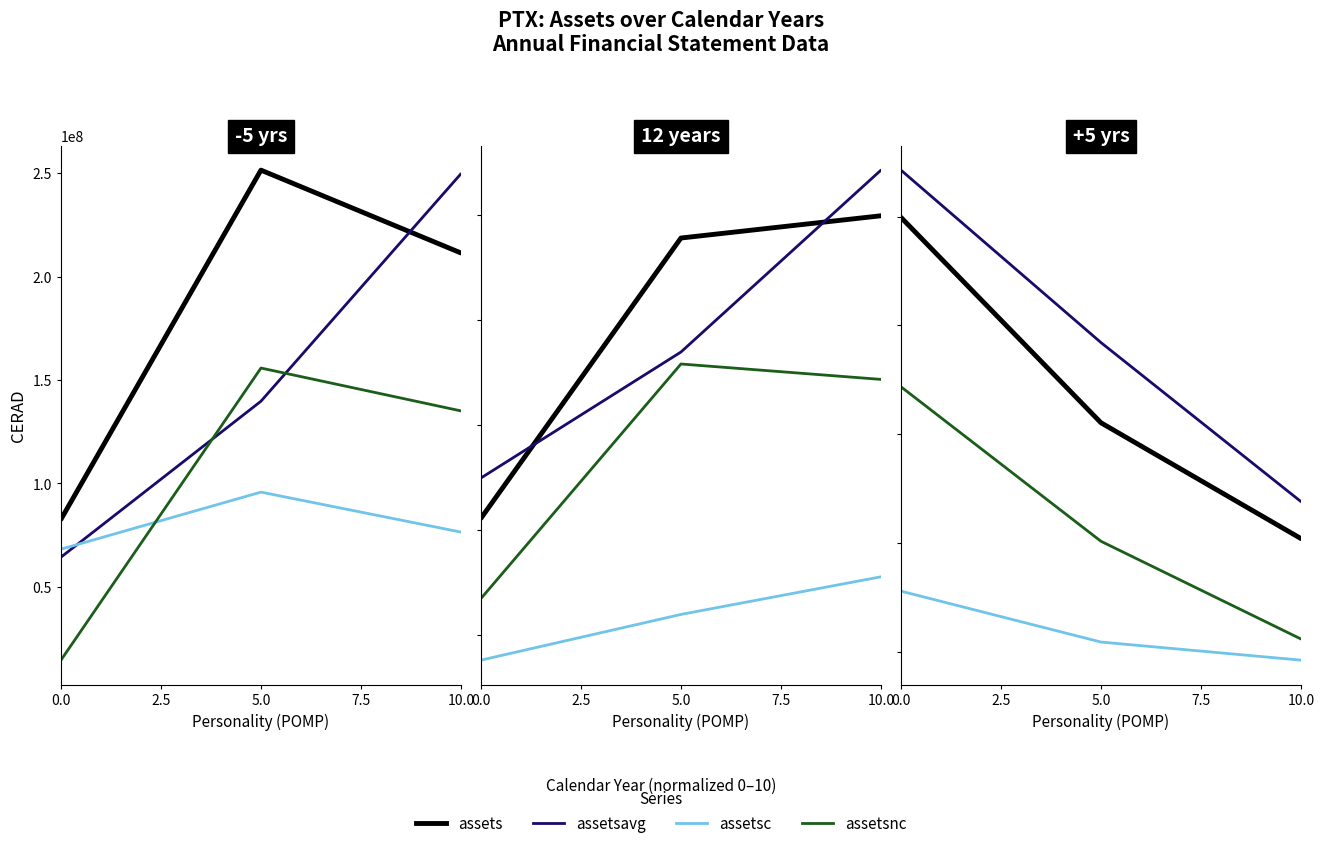

Which series has the largest total across all categories?

assetsavg